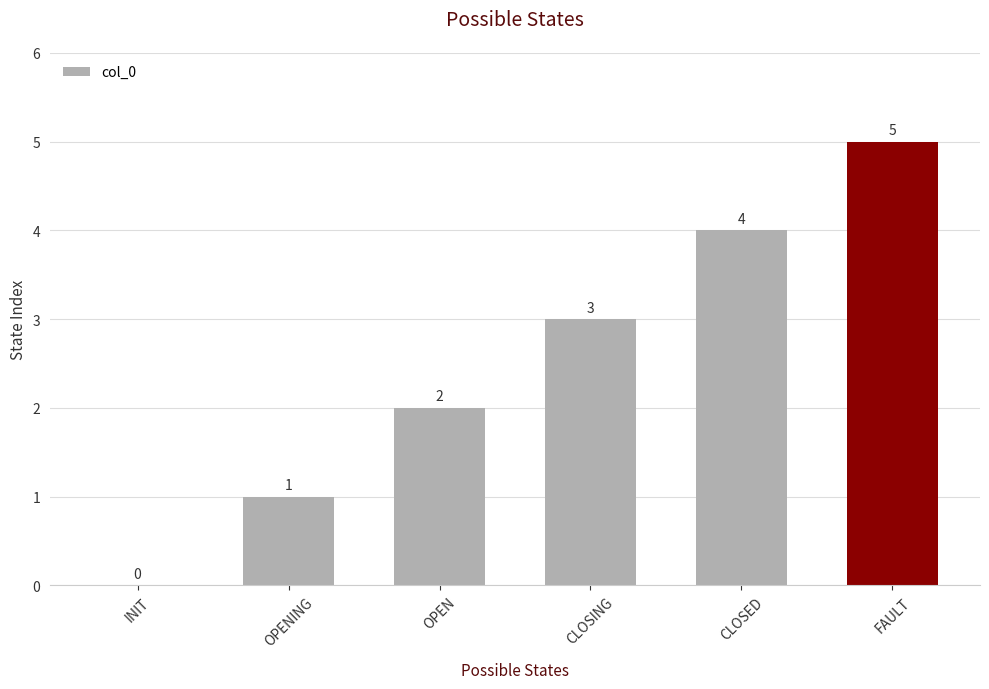

Reading right to left, extract all data points from this chart.

FAULT=5	CLOSED=4	CLOSING=3	OPEN=2	OPENING=1	INIT=0